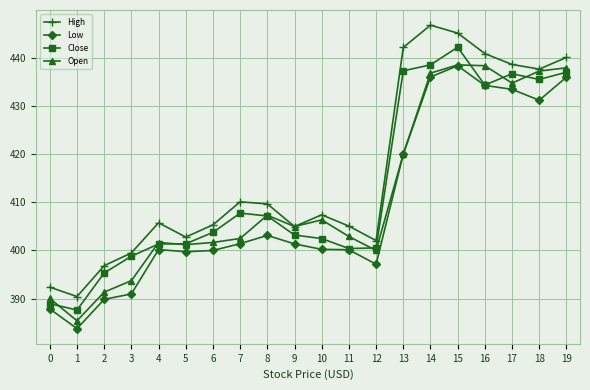

How many values in the High series exceed 407?

10